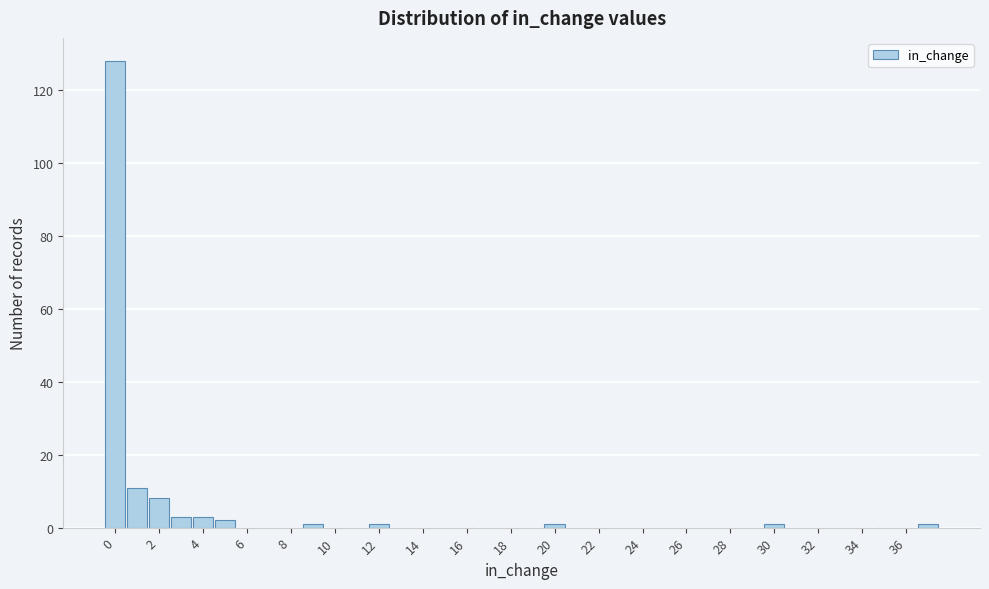

Reading left to right, transcribe this chart: for each bar, give the range it covers on the x-axis and its height. Neither the bar edges nor the heights are printed on the chart, so give them approximately, as read against the axes.

-0.5 to 0.5: 128
0.5 to 1.5: 12
1.5 to 2.5: 8
2.5 to 3.5: 4
3.5 to 4.5: 4
4.5 to 5.5: 2
5.5 to 6.5: 0
6.5 to 7.5: 0
7.5 to 8.5: 0
8.5 to 9.5: under 2
9.5 to 10.5: 0
10.5 to 11.5: 0
11.5 to 12.5: under 2
12.5 to 13.5: 0
13.5 to 14.5: 0
14.5 to 15.5: 0
15.5 to 16.5: 0
16.5 to 17.5: 0
17.5 to 18.5: 0
18.5 to 19.5: 0
19.5 to 20.5: under 2
20.5 to 21.5: 0
21.5 to 22.5: 0
22.5 to 23.5: 0
23.5 to 24.5: 0
24.5 to 25.5: 0
25.5 to 26.5: 0
26.5 to 27.5: 0
27.5 to 28.5: 0
28.5 to 29.5: 0
29.5 to 30.5: under 2
30.5 to 31.5: 0
31.5 to 32.5: 0
32.5 to 33.5: 0
33.5 to 34.5: 0
34.5 to 35.5: 0
35.5 to 36.5: 0
36.5 to 37.5: under 2